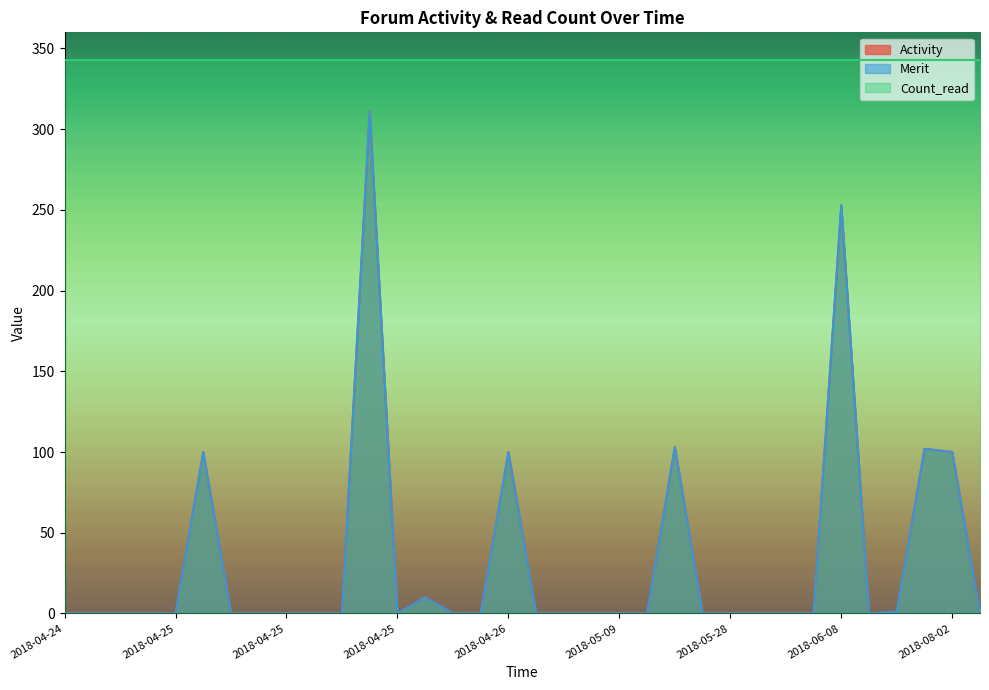

How many data points in Merit are above 0?

9